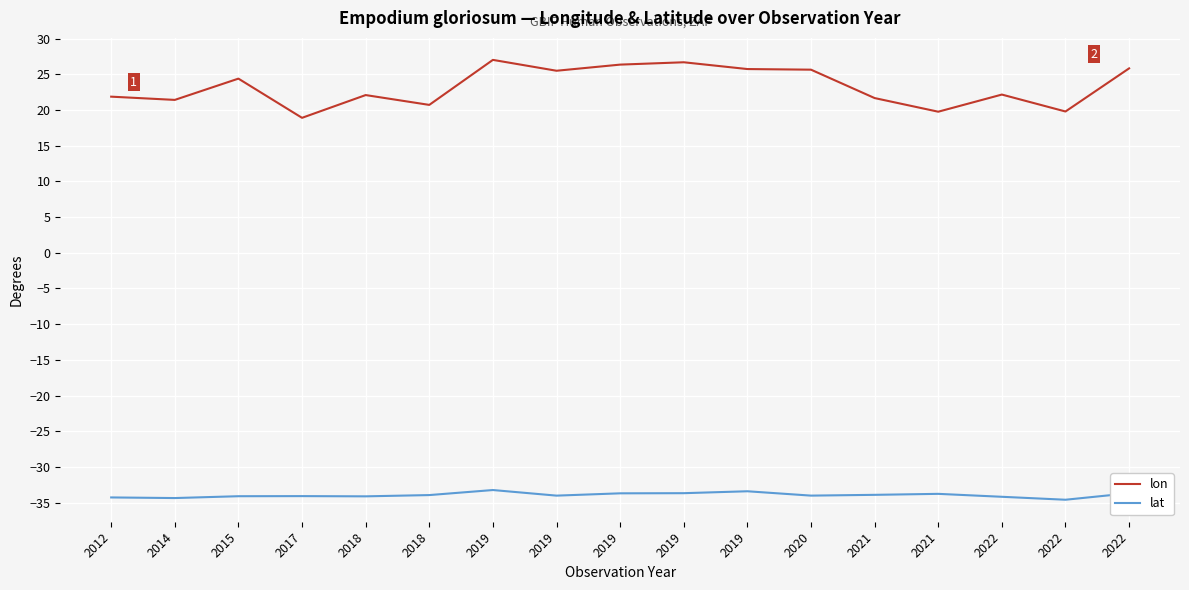

What are all the series names shown in the legend?

lon, lat